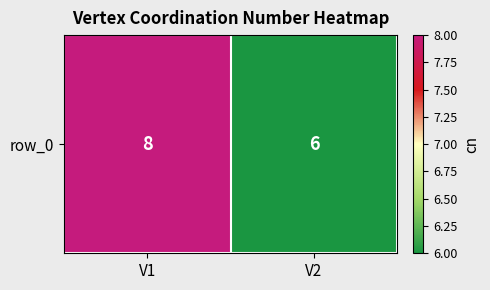

Rank the categories by value from lowest to highest.

V2, V1